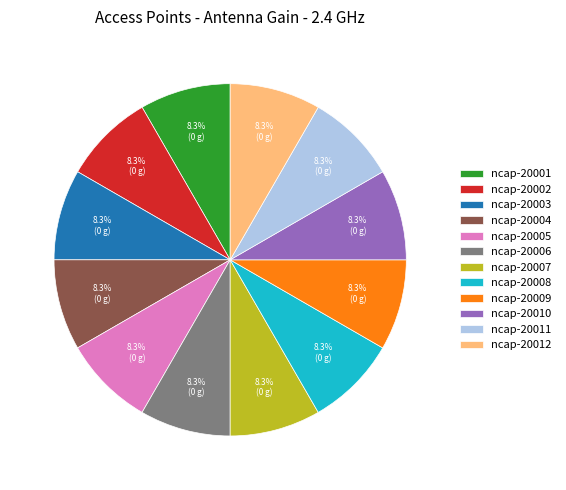

What is the ratio of the value at ncap-20008 to the value at ncap-20012?

1.0